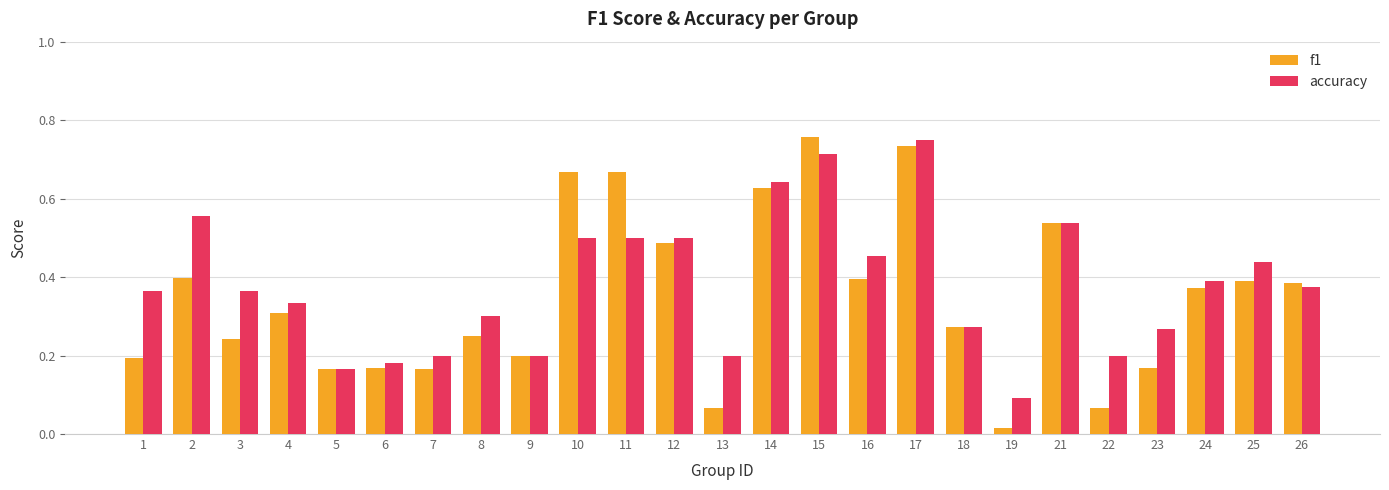

At which category does the chart reach its minimum across all series?

19